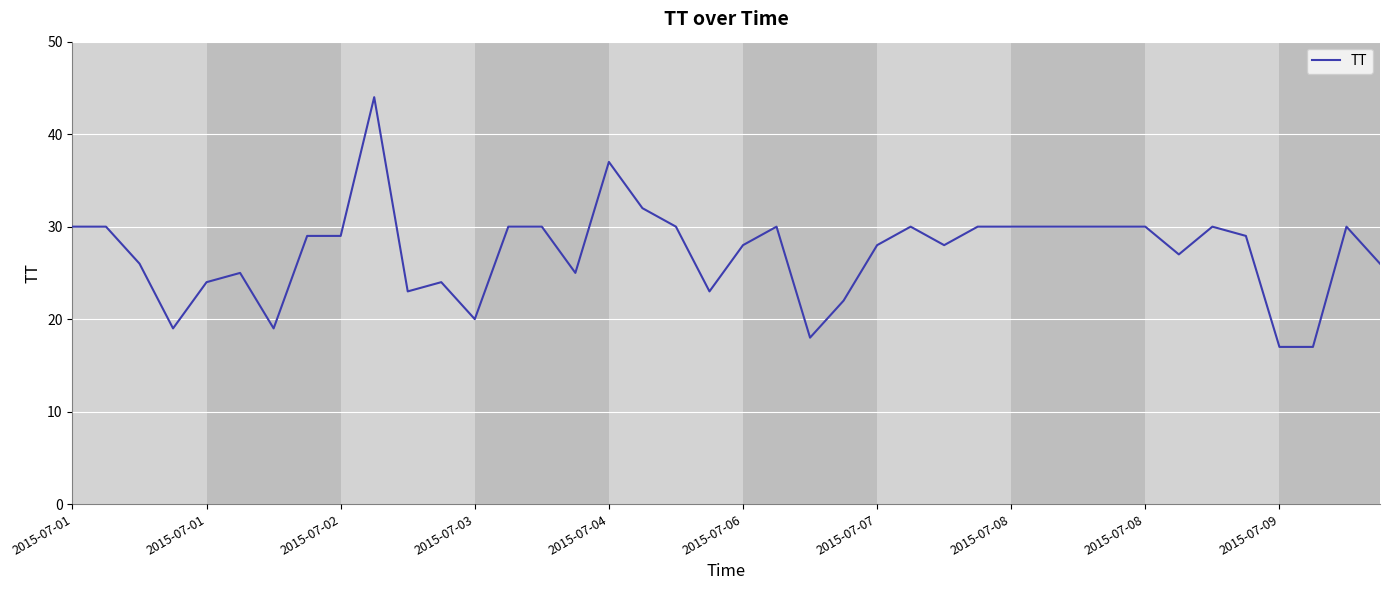

What is the smallest value displayed?

17